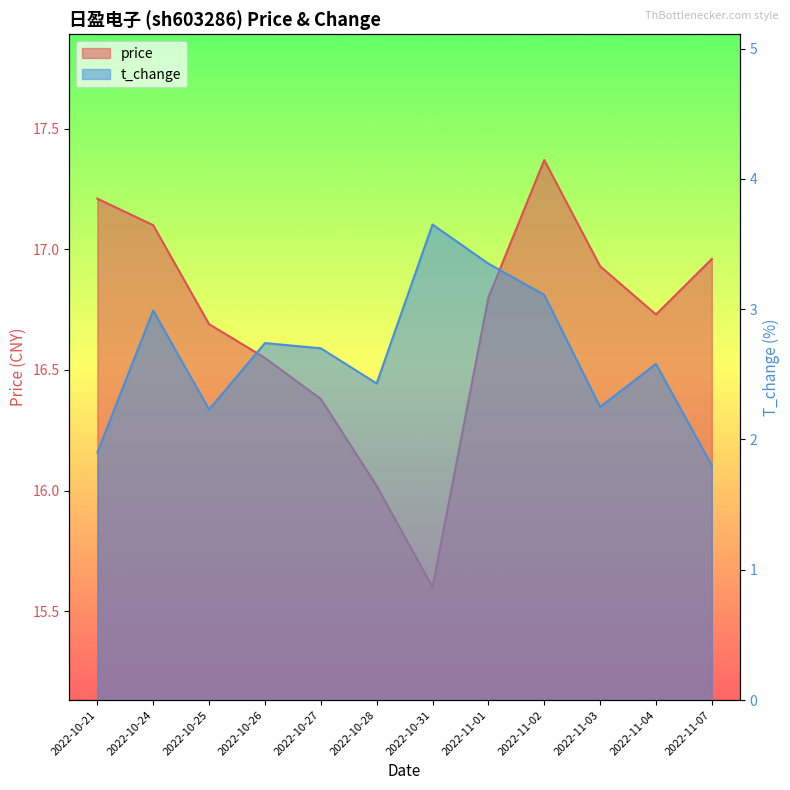

True or false: t_change and price cross at least once.

False